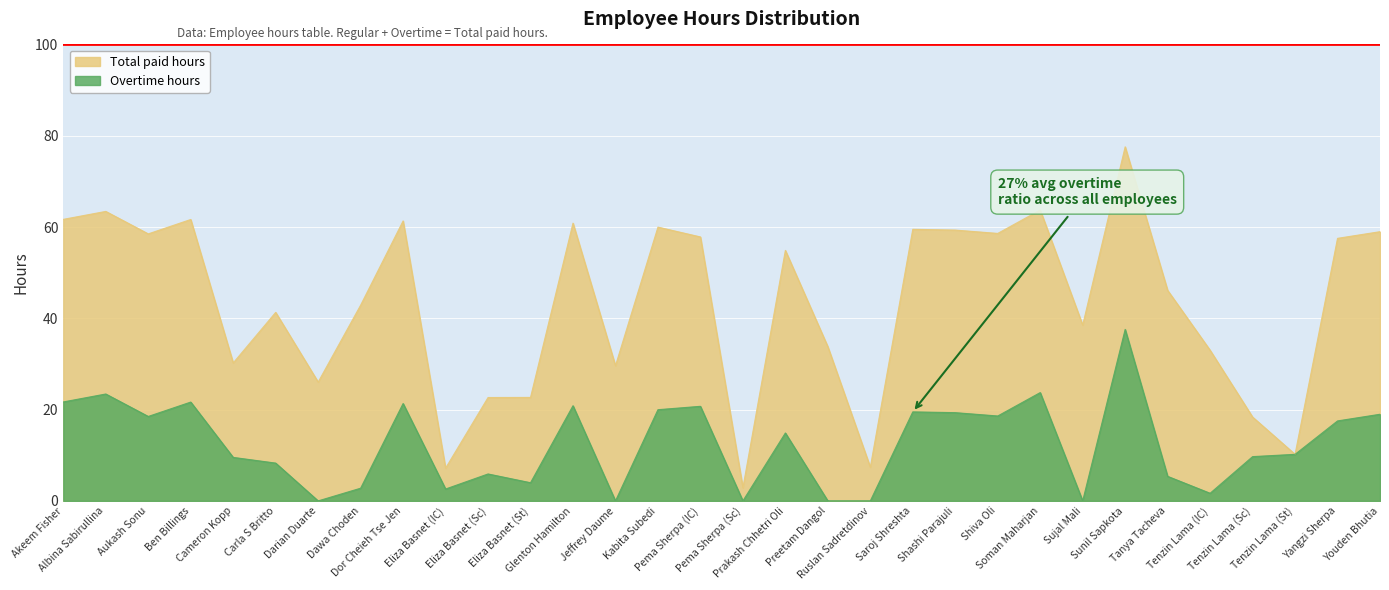

Which series has the largest total across all categories?

Total paid hours